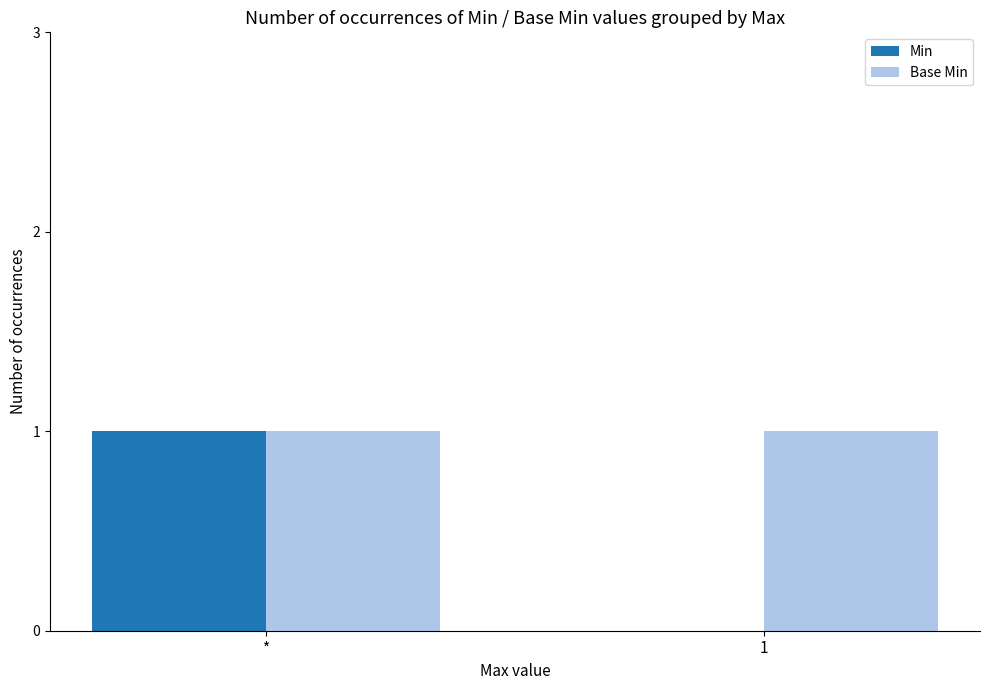

The Base Min series shows 1 at *. True or false?

True